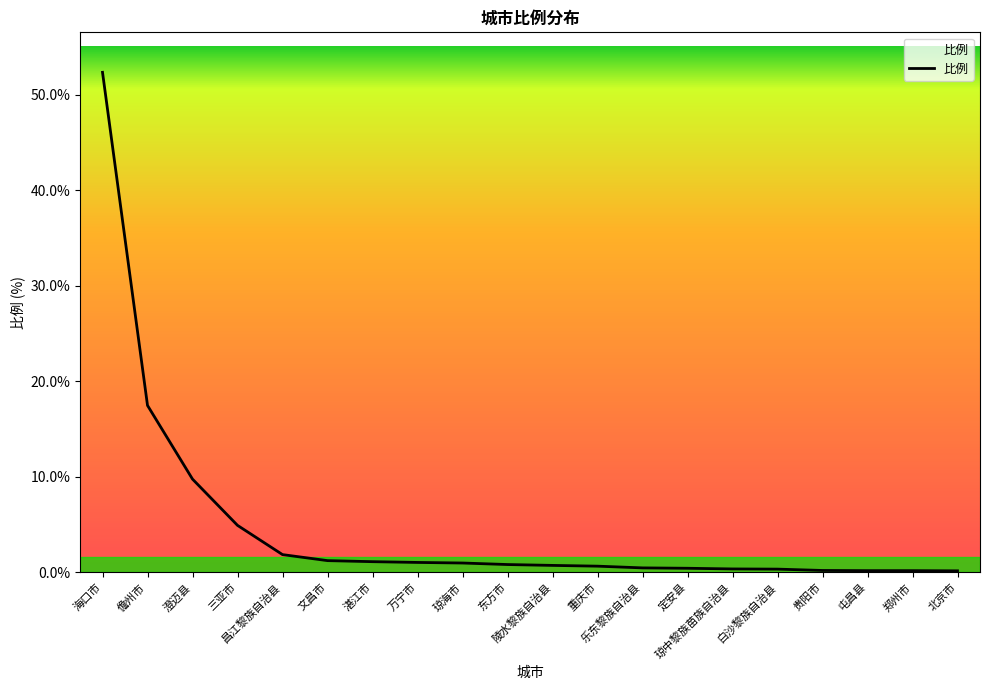

What is the maximum value shown in the chart?

52.3